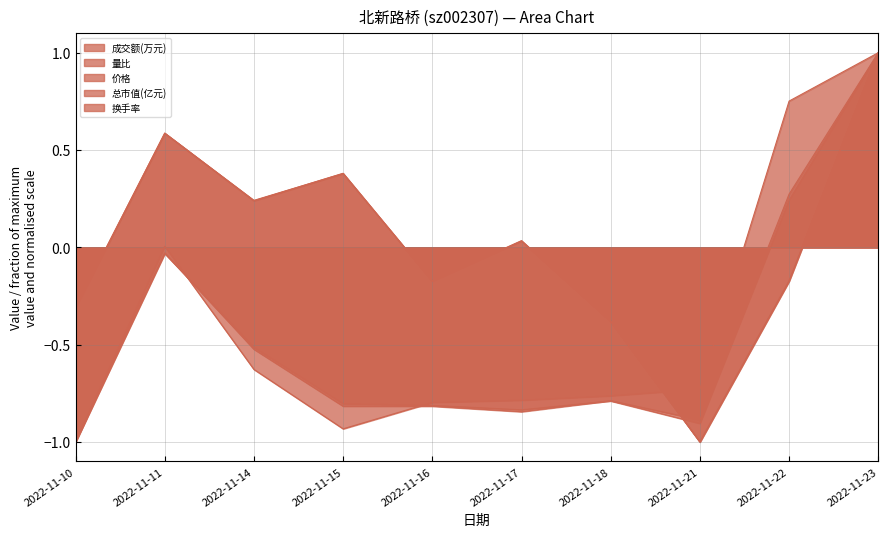

What value does the 价格 series have at 2022-11-15?

0.4